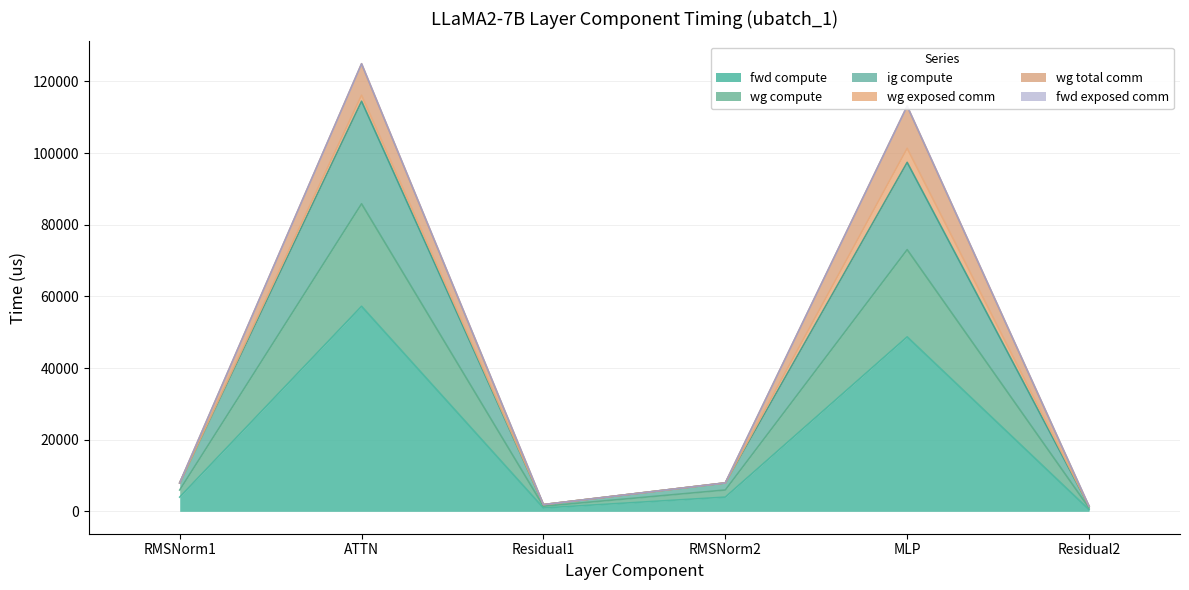

What position from the right is ATTN?

5